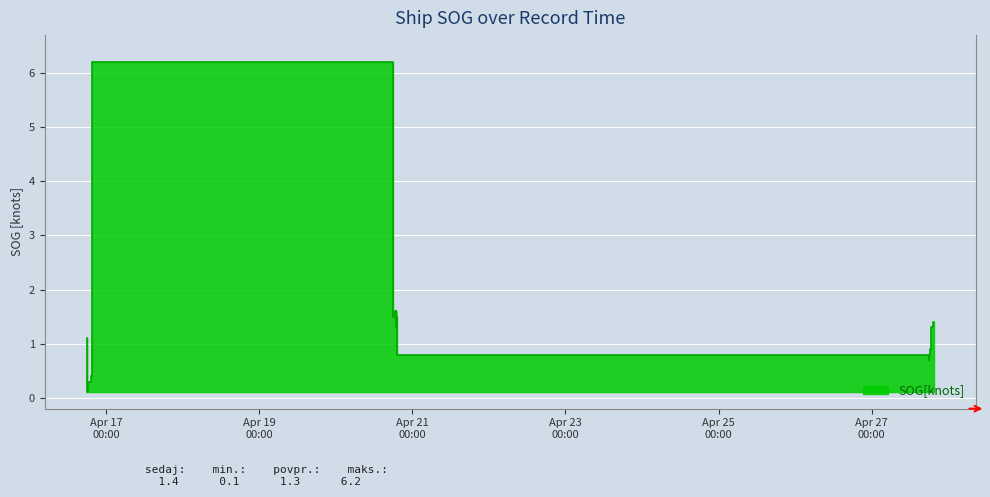

True or false: the data shows 1.1 at 2024-04-16 18:02:00.

True